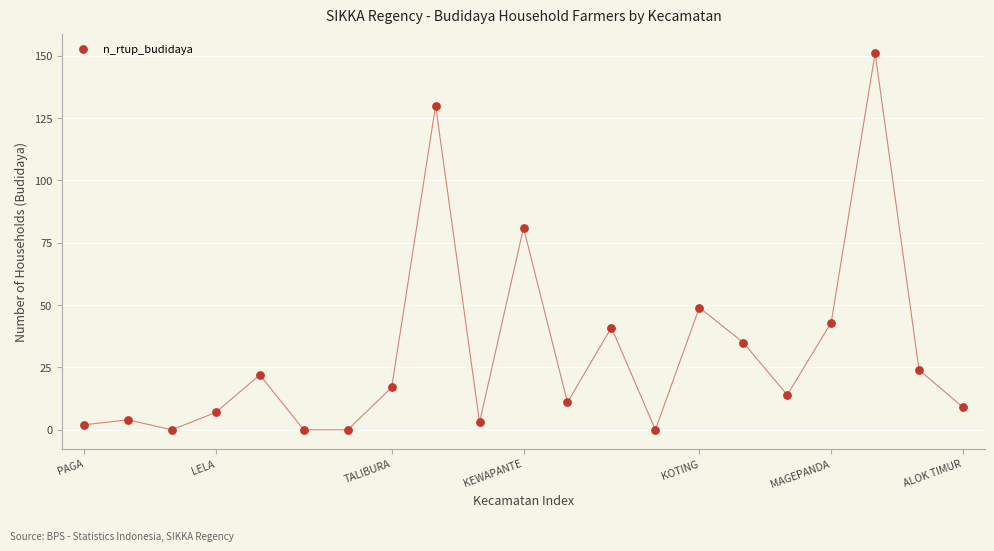

What Y value in the scatter plot is closest to 75?

81